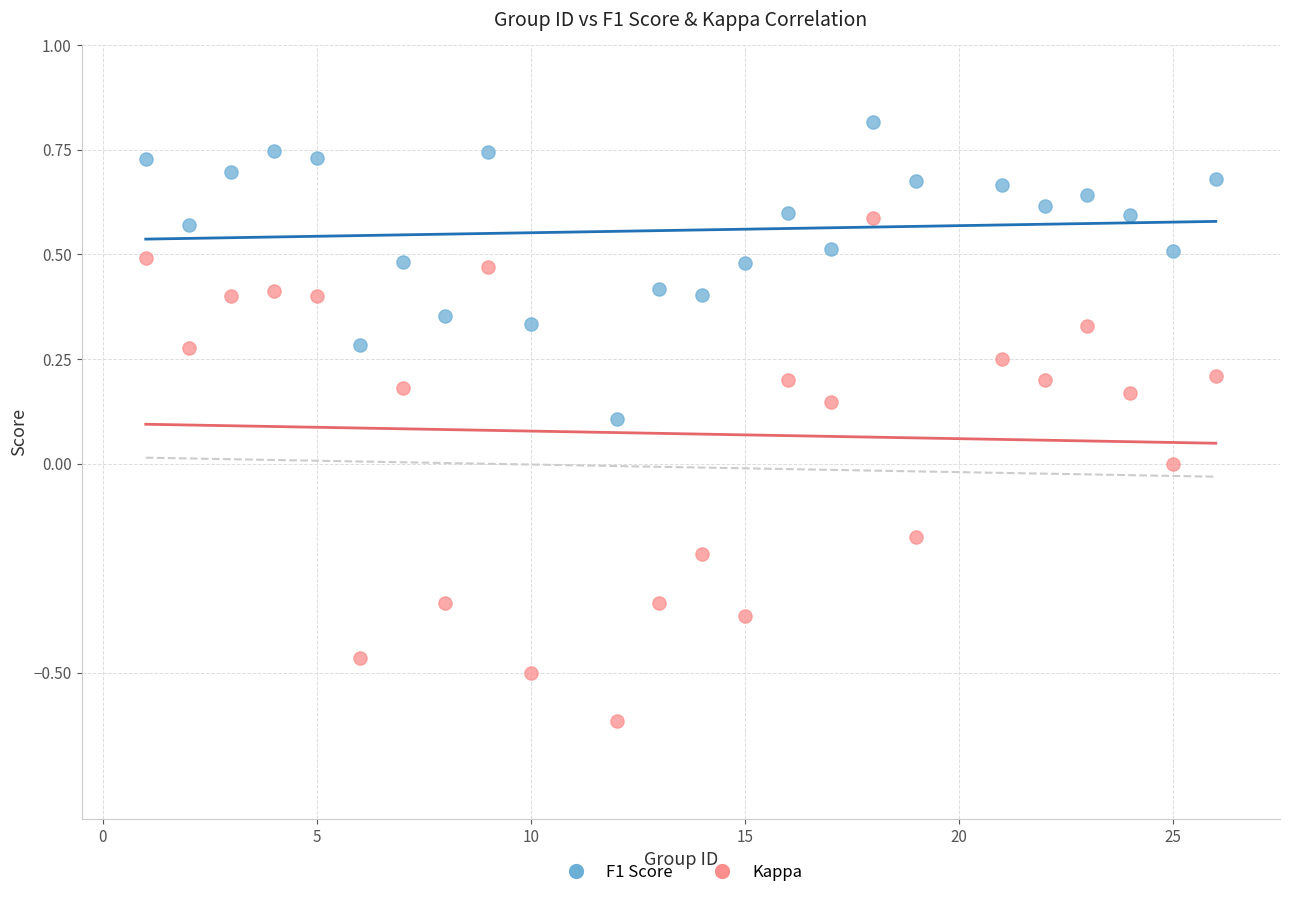

Which series has the largest Y range (max minus min)?

Kappa